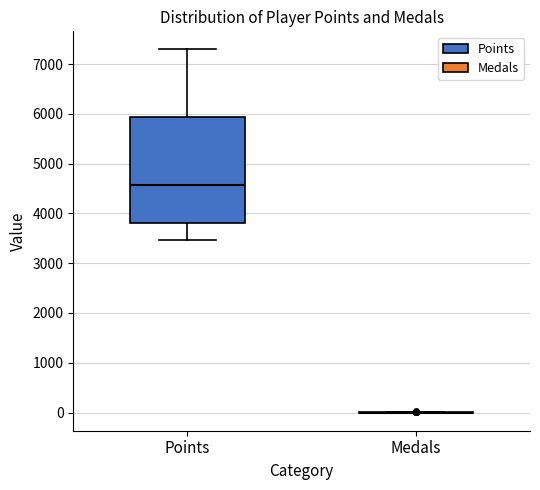

Reading left to right, read every box against the y-axis: the position of its median line, the range the box covers, and the ends of its whiskers. The values are not printed on the chart, so give them approximately, as read against the axis.

Points: median 4600, box 3800 to 5900, whiskers 3500 to 7300
Medals: box collapsed to a line at 0, whiskers 0 to 0